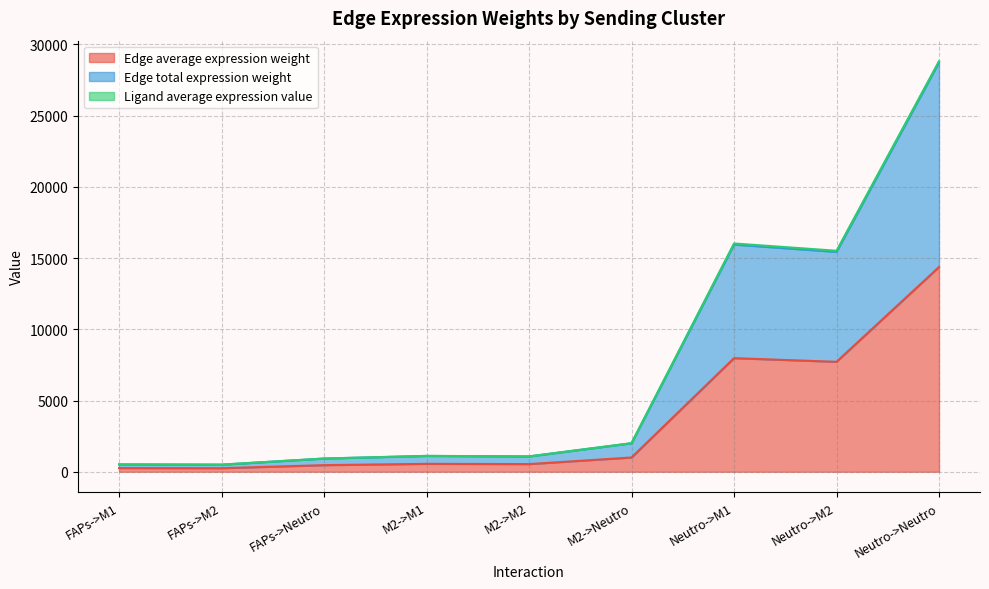

What is the difference between the maximum and minimum values in the Edge average expression weight series?

14125.5